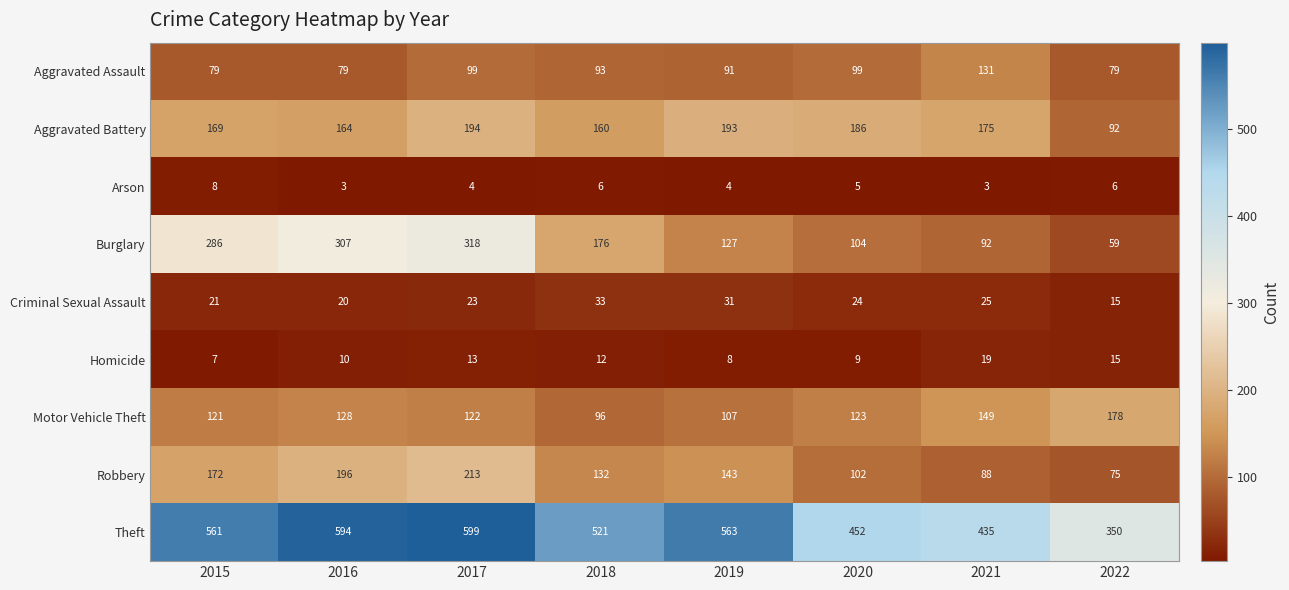

At which label is Criminal Sexual Assault closest to 24?

2020